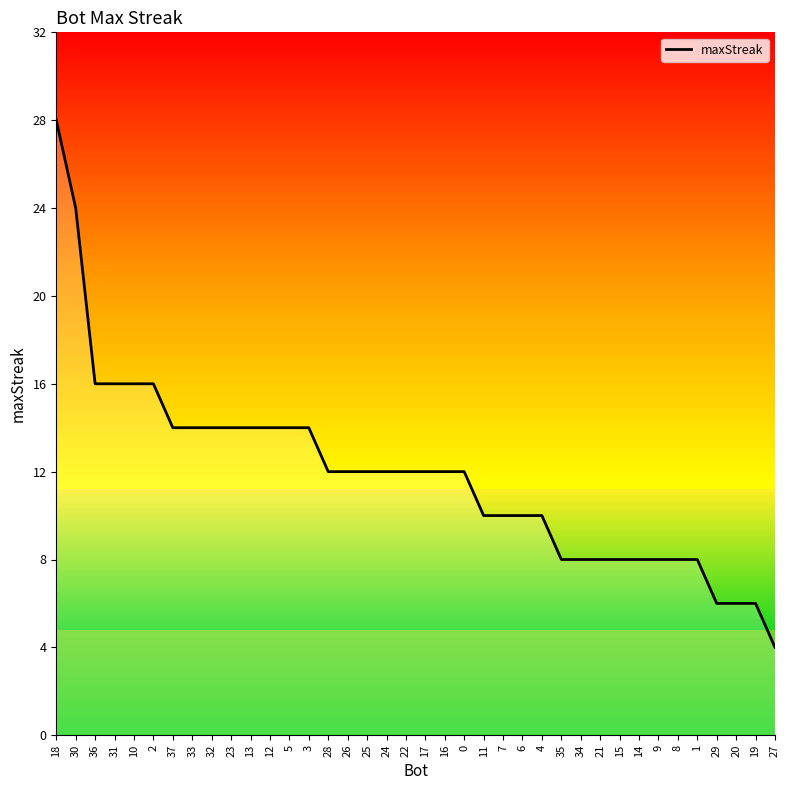

The chart shows a value of 17 at 25. True or false?

False